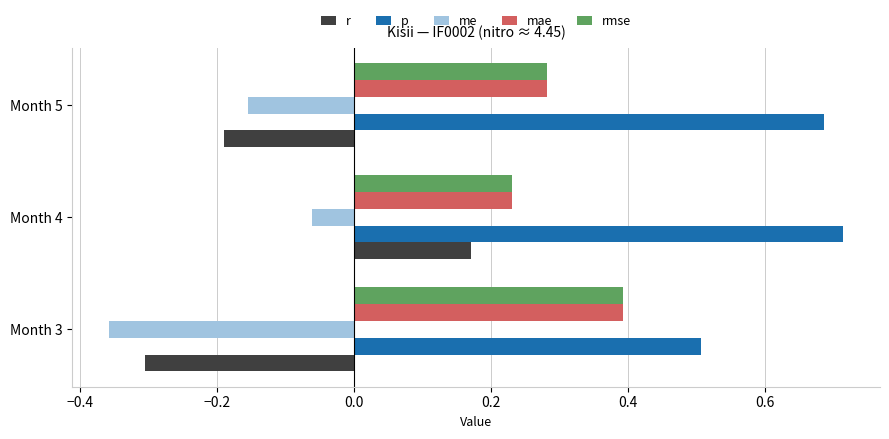

What are all the series names shown in the legend?

r, p, me, mae, rmse